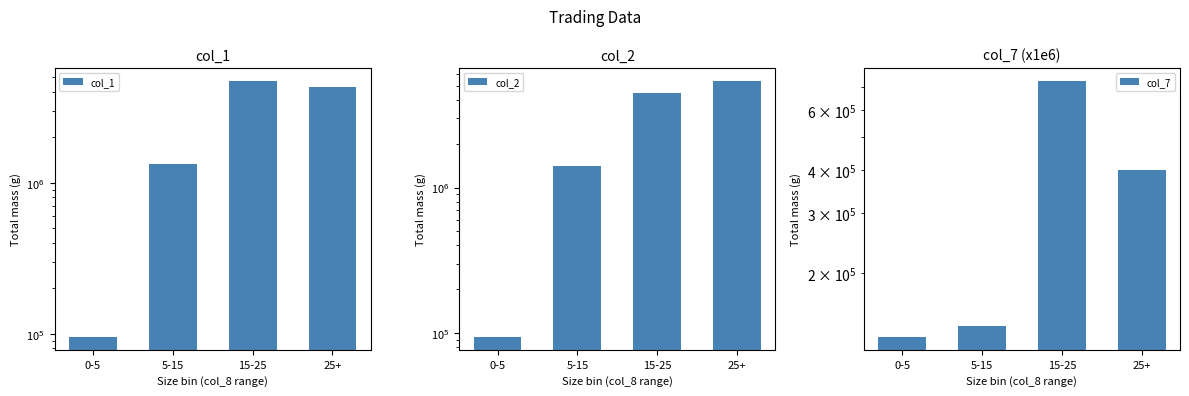

Reading left to right, list all the values displayed in this chart.

col_1: 0-5=95000.0	5-15=1326000.0	15-25=4747000.0	25+=4331000.0
col_2: 0-5=94200.0	5-15=1394600.0	15-25=4465210.0	25+=5408620.0
col_7: 0-5=130000.0	5-15=140000.0	15-25=730000.0	25+=400000.0